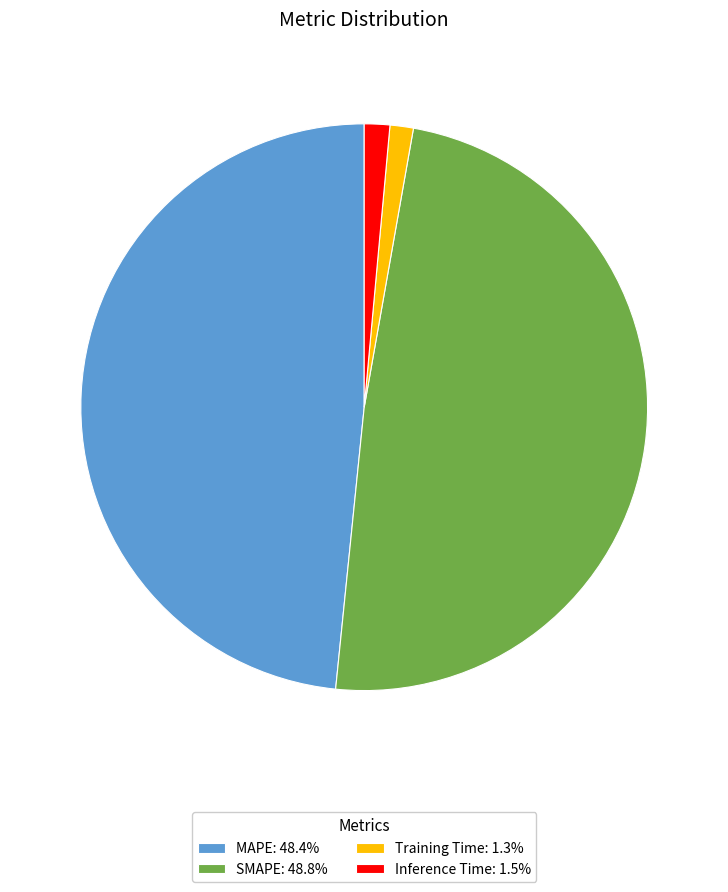

Is there any slice that represents more than half of the pie?

No